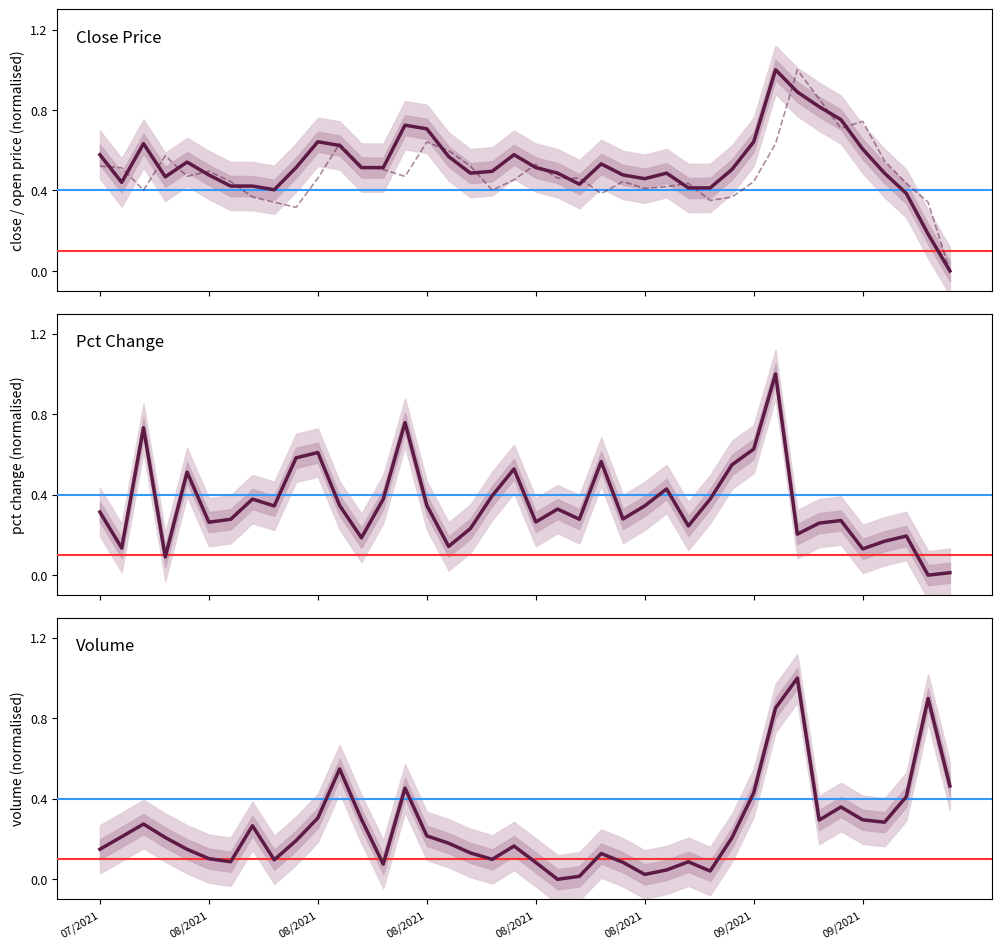

Which series has the largest range (max minus min)?

close